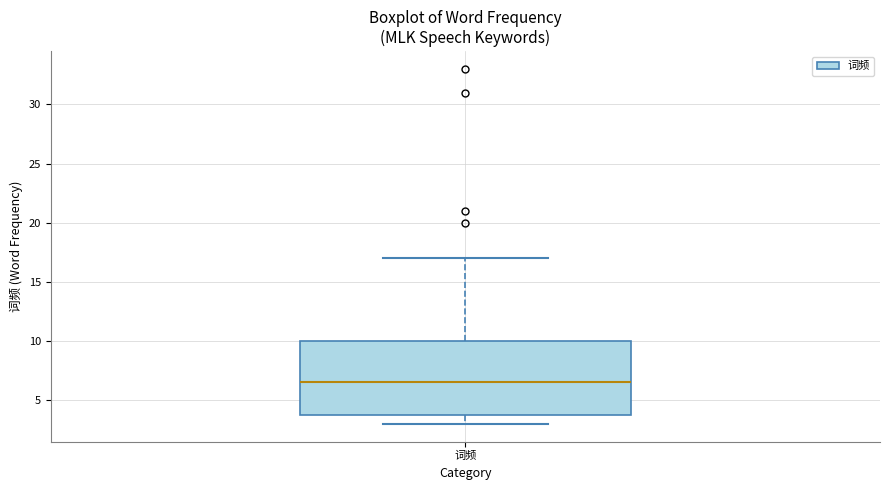

Read this box plot against the y-axis: the position of the median line, the range covered by the box, and the ends of both whiskers. The values are not printed on the chart, so give them approximately, as read against the axis.

median 6.5, box 4.0 to 10.0, whiskers 3.0 to 17.0